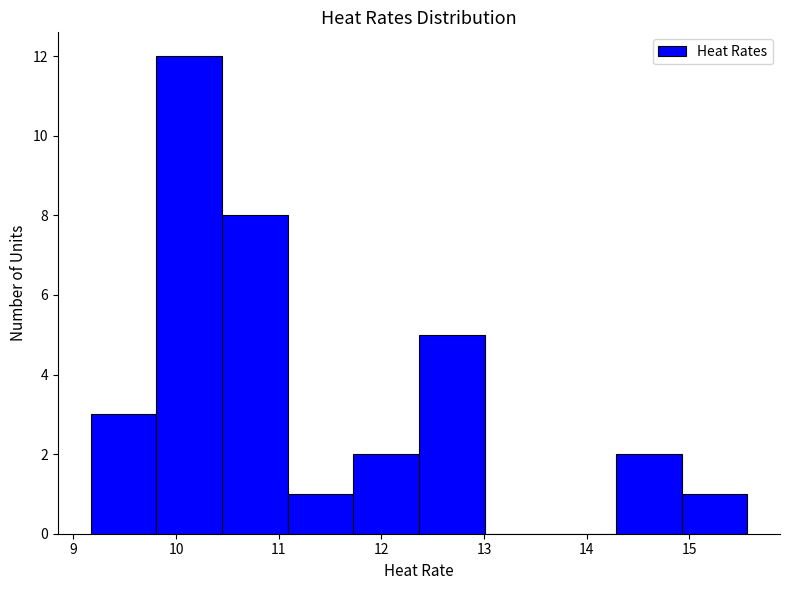

Reading left to right, list every bar in this chart as the range it spans on the x-axis followed by its height. Neither the bar edges nor the heights are printed on the chart, so give them approximately, as read against the axes.

9.2 to 9.8: 3
9.8 to 10.4: 12
10.4 to 11.1: 8
11.1 to 11.7: 1
11.7 to 12.4: 2
12.4 to 13.0: 5
13.0 to 13.6: 0
13.6 to 14.3: 0
14.3 to 14.9: 2
14.9 to 15.6: 1